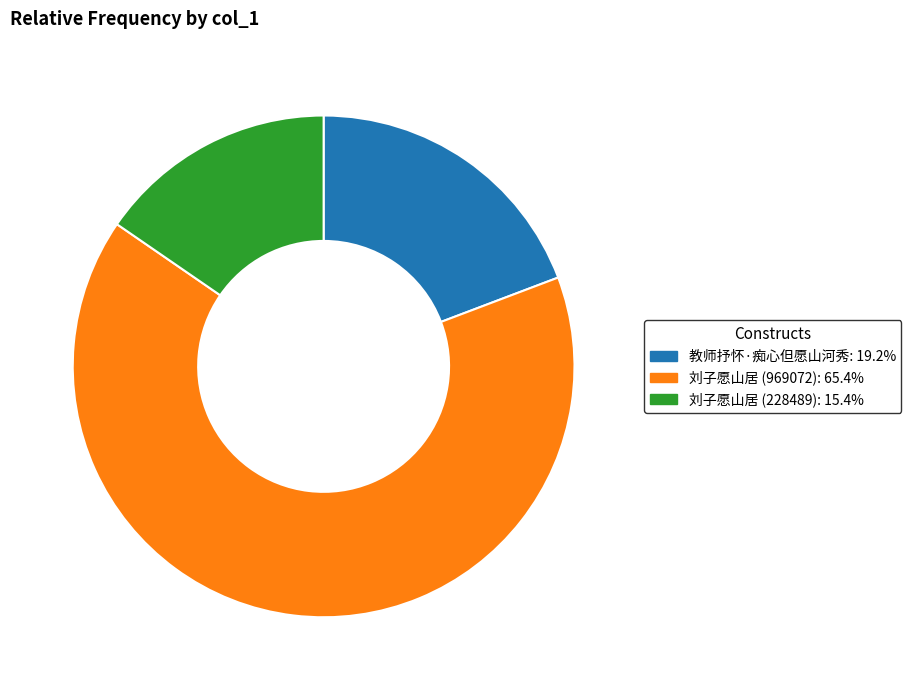

True or false: 刘子愿山居 (969072) accounts for 65% of the total.

True